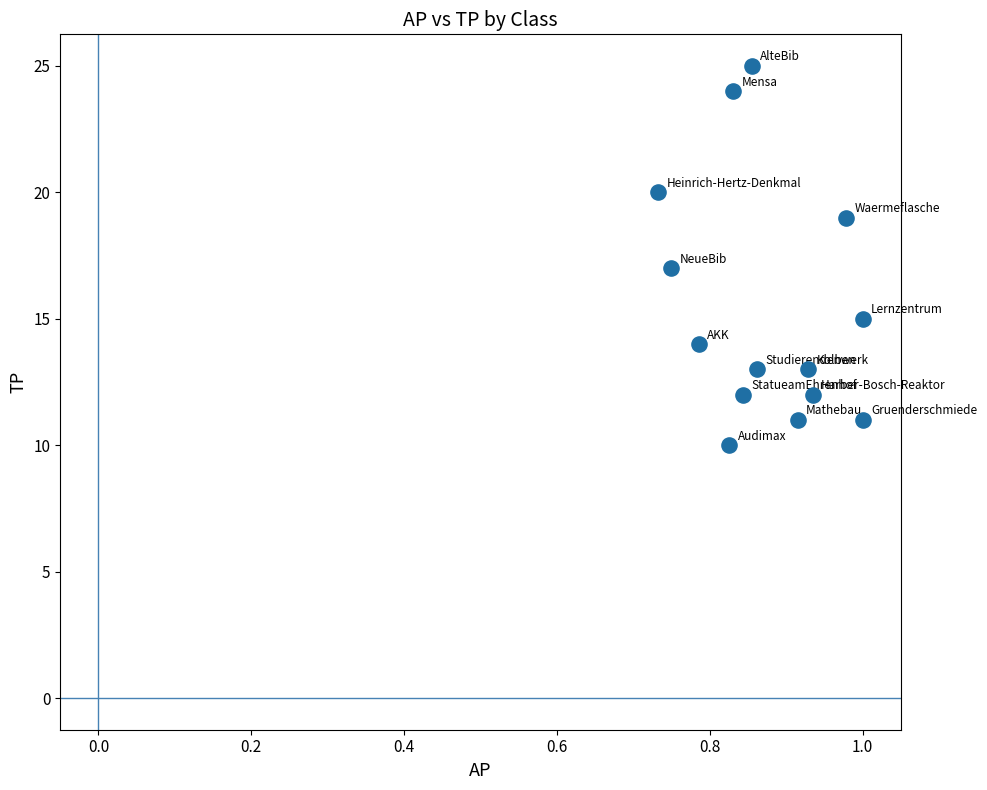

What is the range of Y values (max minus min)?

15